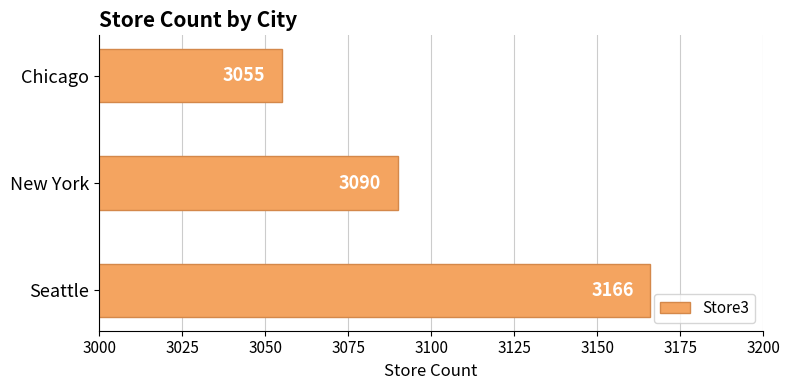

What is the change in value from Seattle to New York?

-76